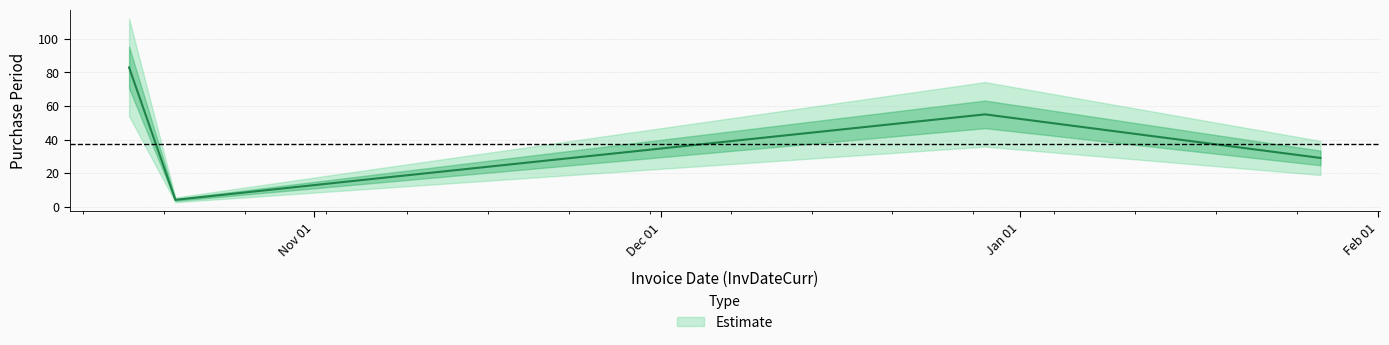

Where is the first local minimum?

2015-10-20